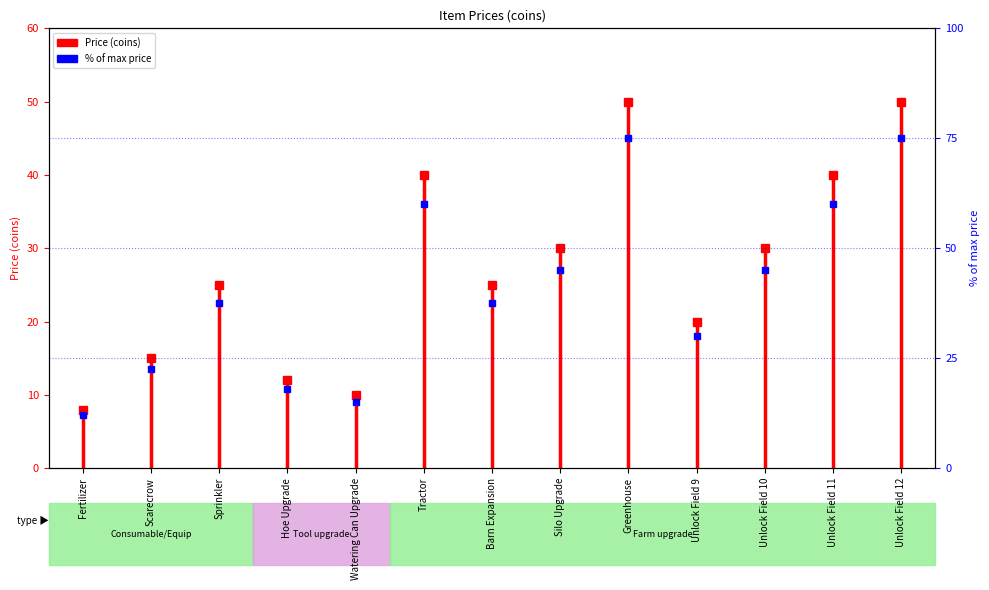

Reading left to right, extract all data points from this chart.

Fertilizer=12.0	Scarecrow=22.5	Sprinkler=37.5	Hoe Upgrade=18.0	Watering Can Upgrade=15.0	Tractor=60.0	Barn Expansion=37.5	Silo Upgrade=45.0	Greenhouse=75.0	Unlock Field 9=30.0	Unlock Field 10=45.0	Unlock Field 11=60.0	Unlock Field 12=75.0